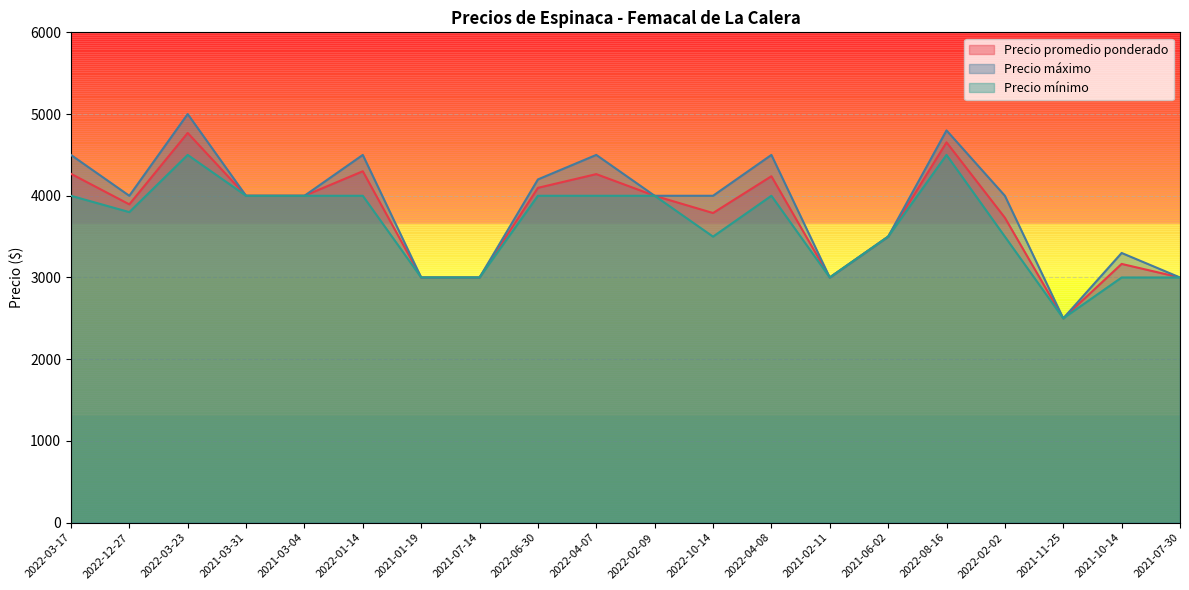

The Precio máximo series shows 2500 at 2021-11-25. True or false?

True